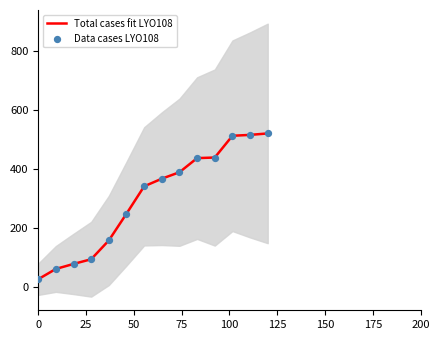

What are all the series names shown in the legend?

Total cases fit LYO108, Data cases LYO108